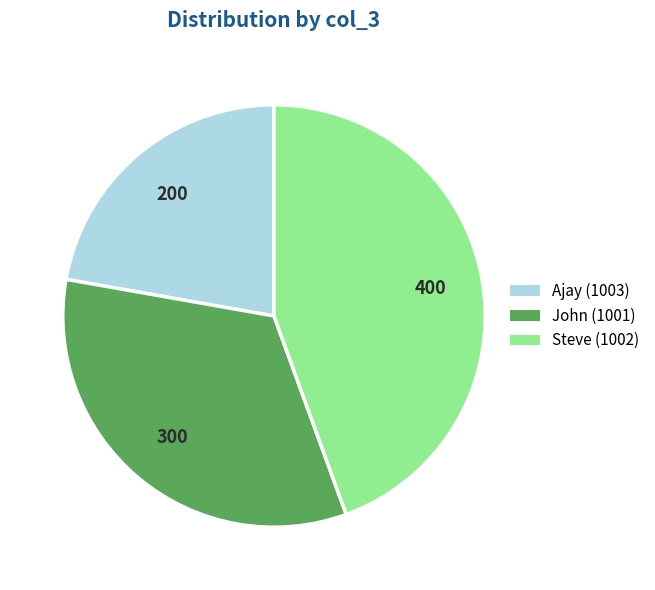

The Ajay (1003) slice represents 9% of the pie. True or false?

False